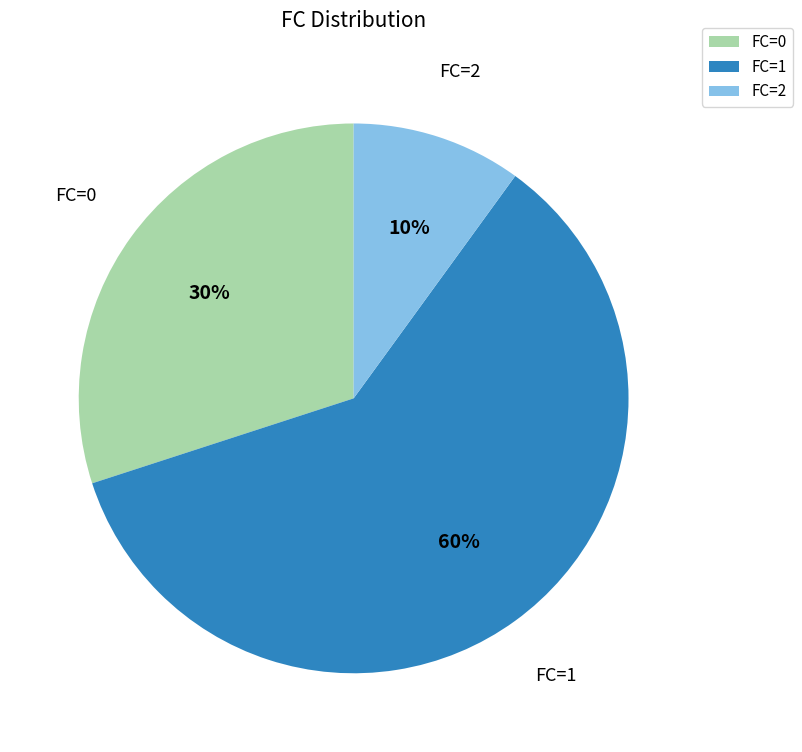

What is the majority slice?

FC=1